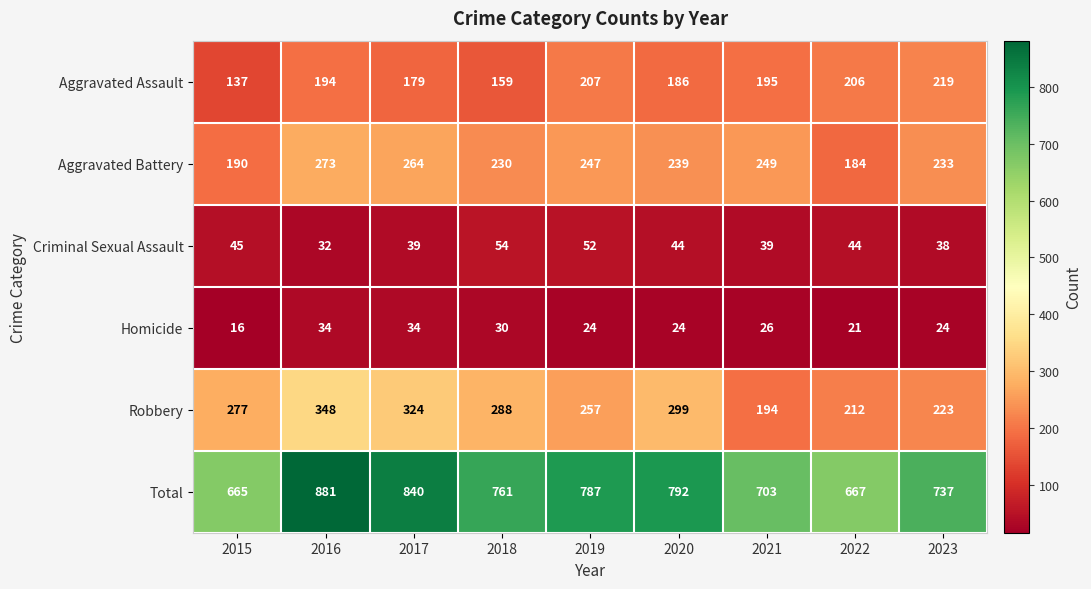

What is the lowest value of the Aggravated Assault series?

137